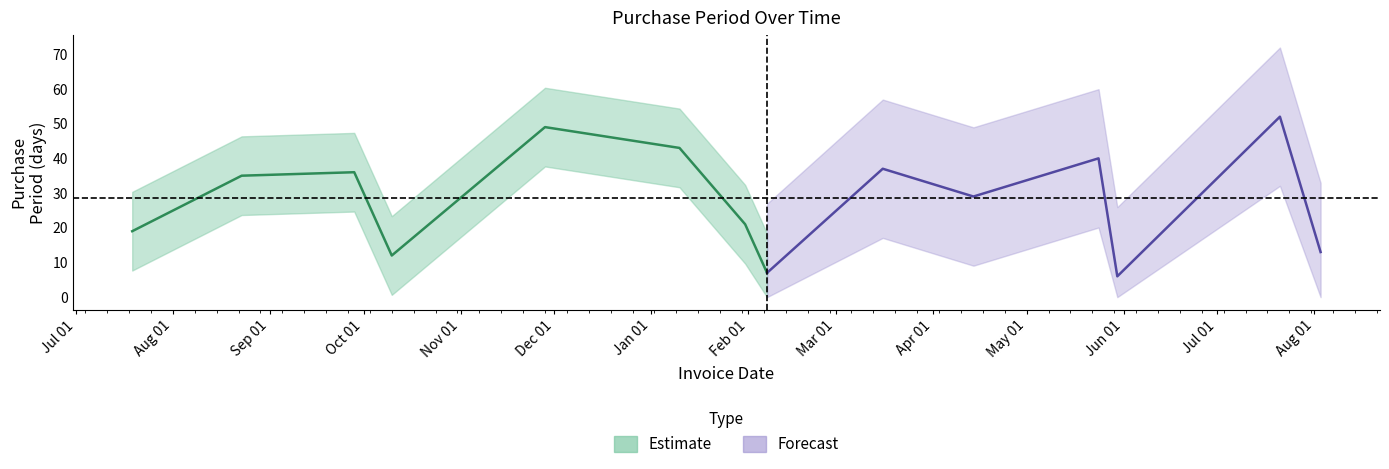

What is the greatest value displayed?

52